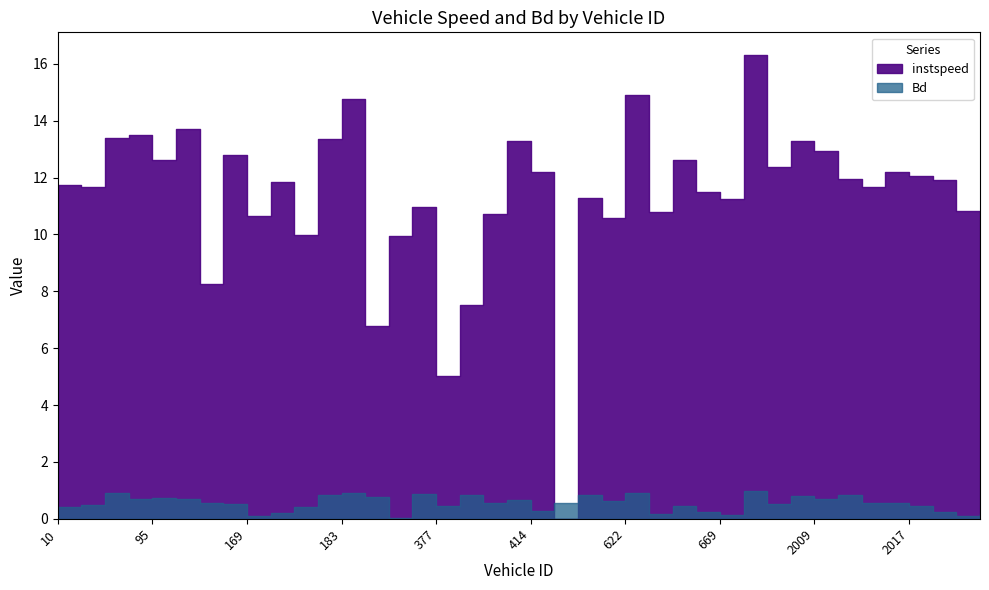

What is the difference between the second highest and minimum values in the instspeed series?

14.9